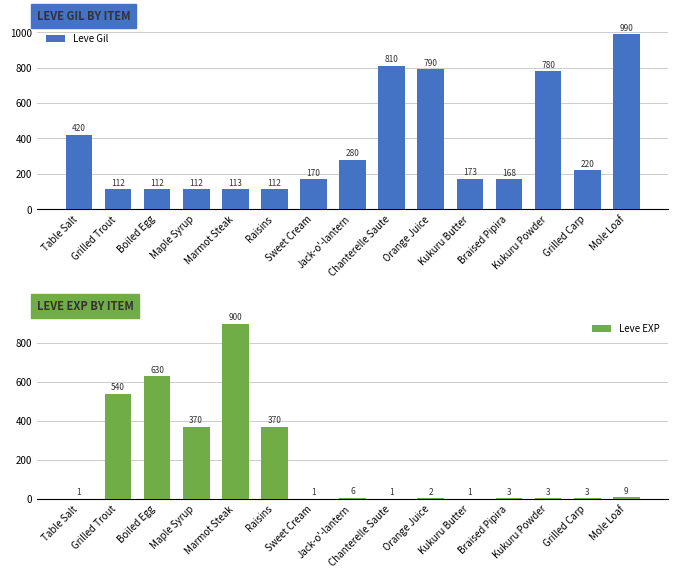

Reading left to right, list all the values displayed in this chart.

Leve Gil: Table Salt=420	Grilled Trout=112	Boiled Egg=112	Maple Syrup=112	Marmot Steak=113	Raisins=112	Sweet Cream=170	Jack-o'-lantern=280	Chanterelle Saute=810	Orange Juice=790	Kukuru Butter=173	Braised Pipira=168	Kukuru Powder=780	Grilled Carp=220	Mole Loaf=990
Leve EXP: Table Salt=1	Grilled Trout=540	Boiled Egg=630	Maple Syrup=370	Marmot Steak=900	Raisins=370	Sweet Cream=1	Jack-o'-lantern=6	Chanterelle Saute=1	Orange Juice=2	Kukuru Butter=1	Braised Pipira=3	Kukuru Powder=3	Grilled Carp=3	Mole Loaf=9